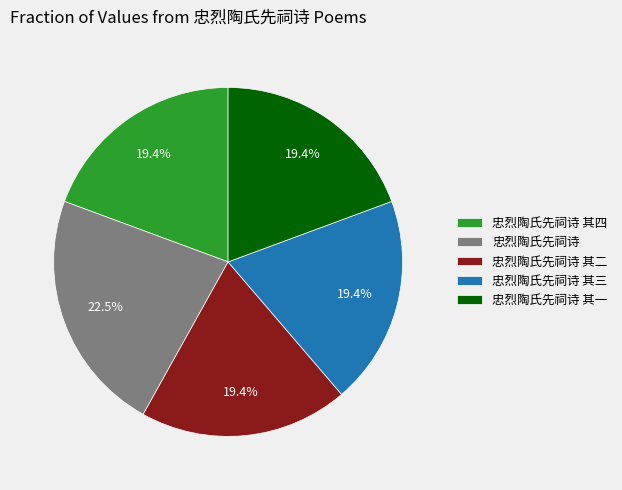

Which slice is the largest?

忠烈陶氏先祠诗